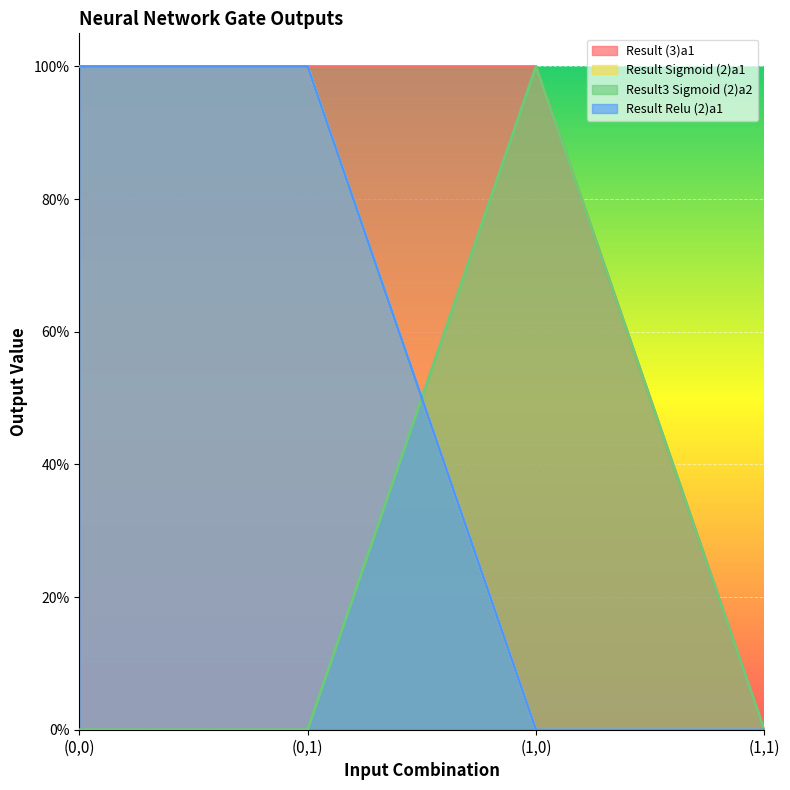

What is the difference between the Result (3)a1 values at (0,0) and (1,1)?

1.0